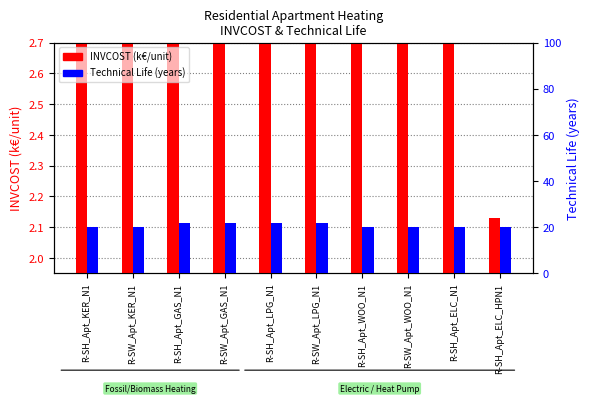

True or false: INVCOST (k€/unit) has a value of 6.5 at R-SW_Apt_KER_N1.

False